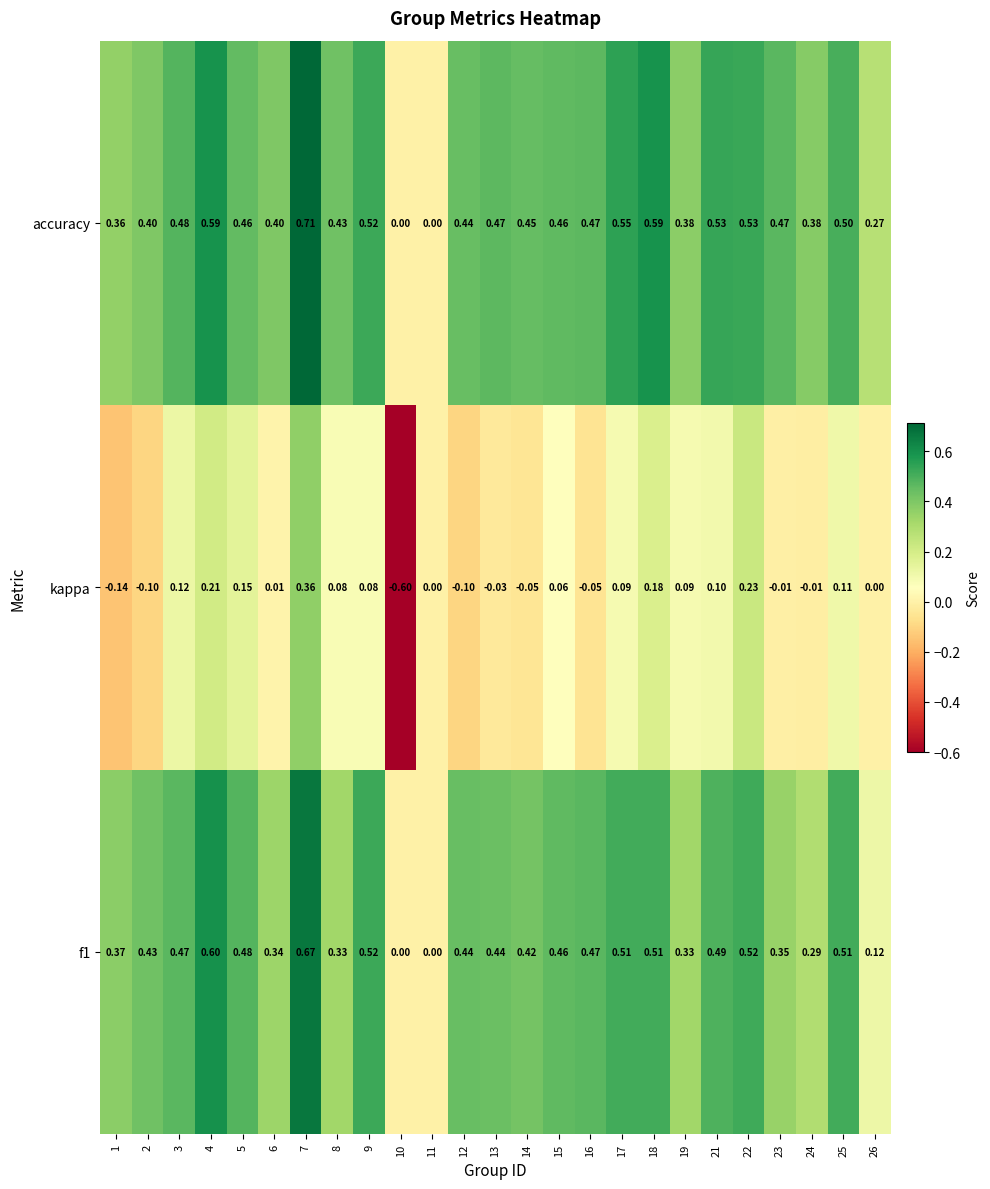

Which series has the largest total across all categories?

accuracy